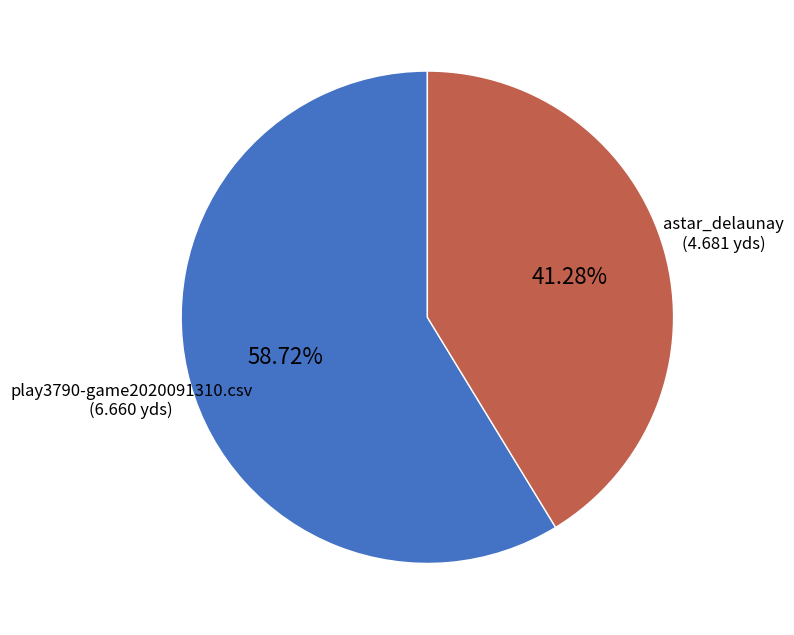

True or false: play3790-game2020091310.csv accounts for 68% of the total.

False